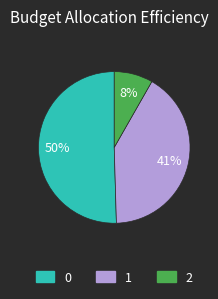

True or false: 1 accounts for 30% of the total.

False